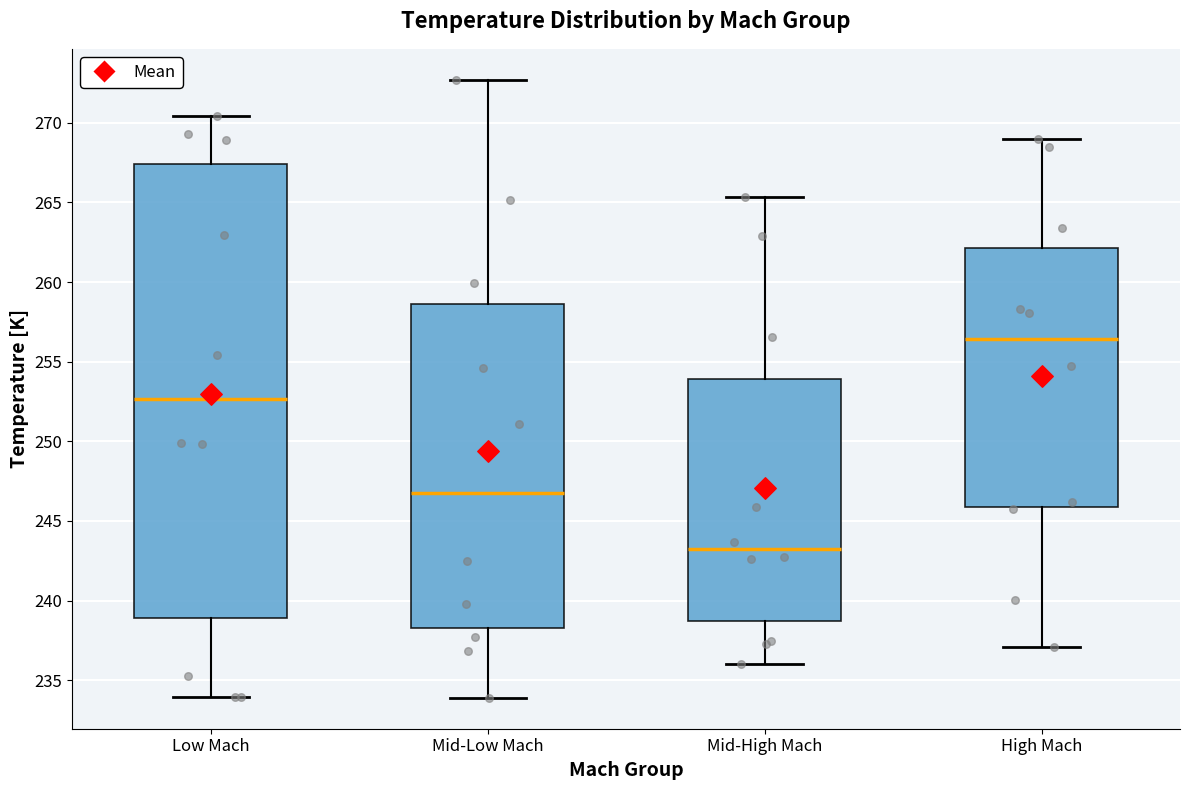

Which box has the highest median line?

High Mach